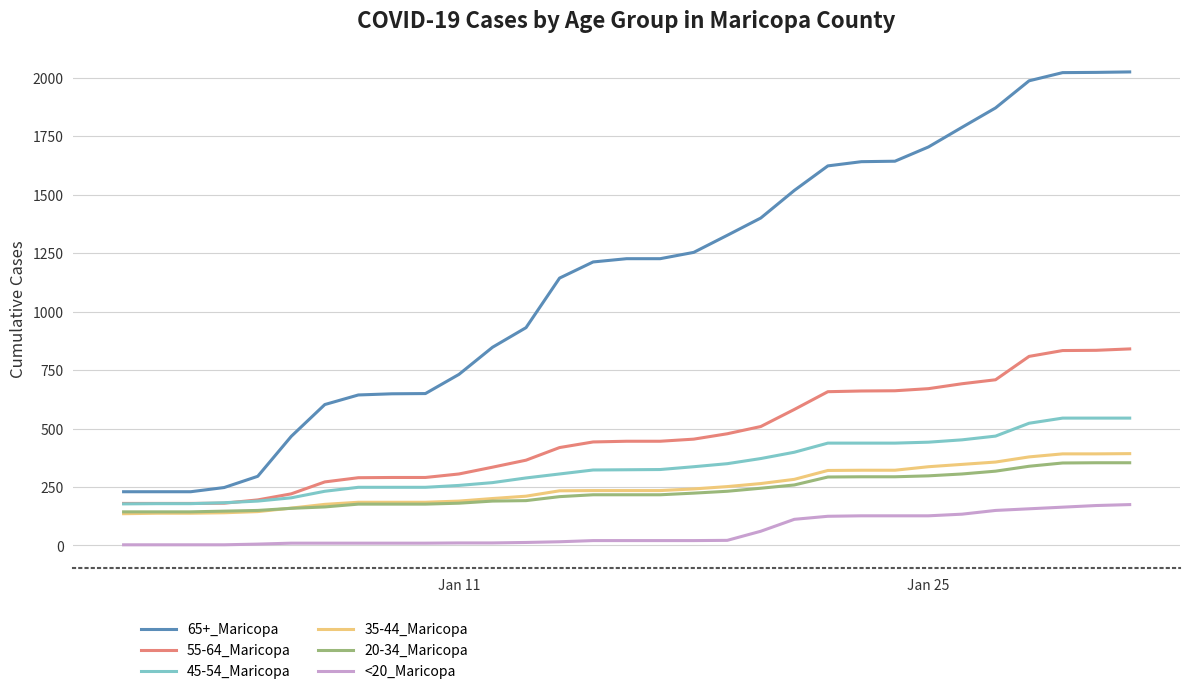

Which series has the largest total across all categories?

65+_Maricopa